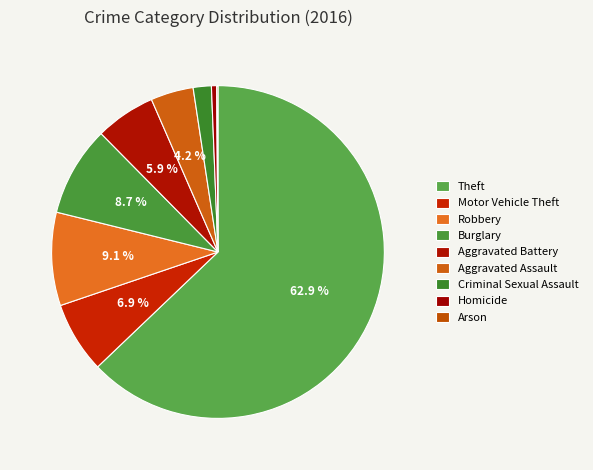

To the nearest percent, what percentage of the pie is Aggravated Assault?

4%